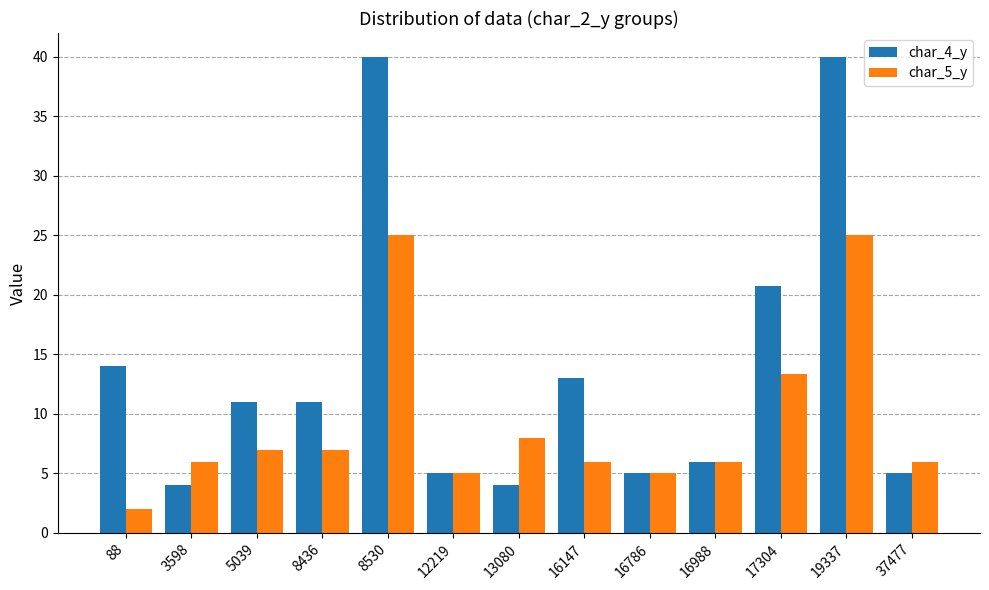

What is the lowest value of the char_5_y series?

2.0